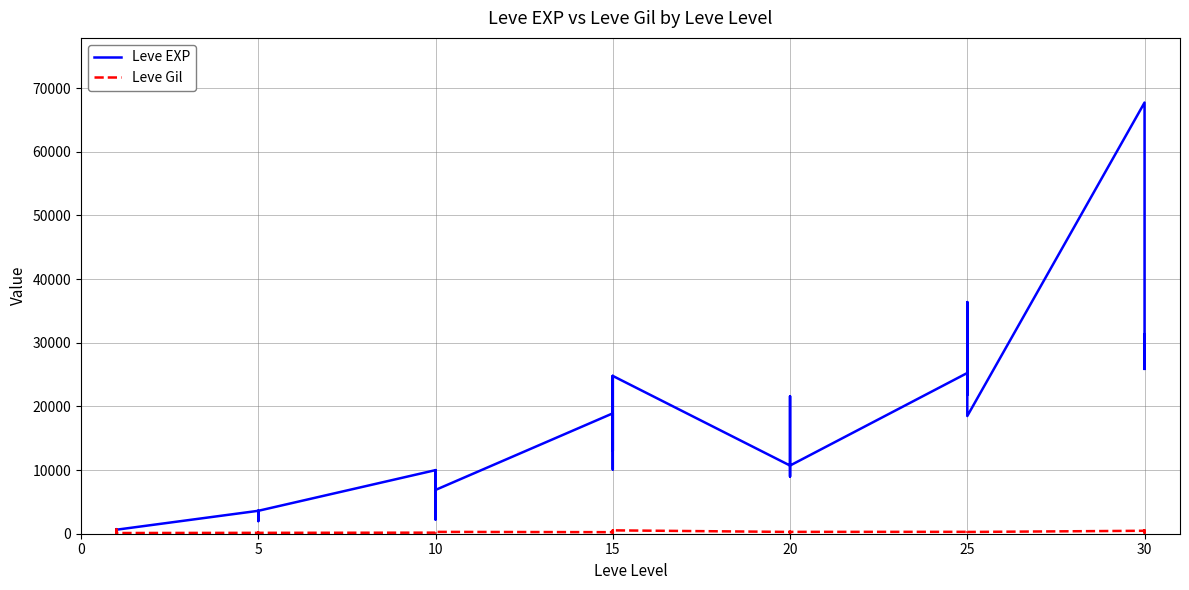

Rank the series at 10 from lowest to highest value.

Leve Gil, Leve EXP